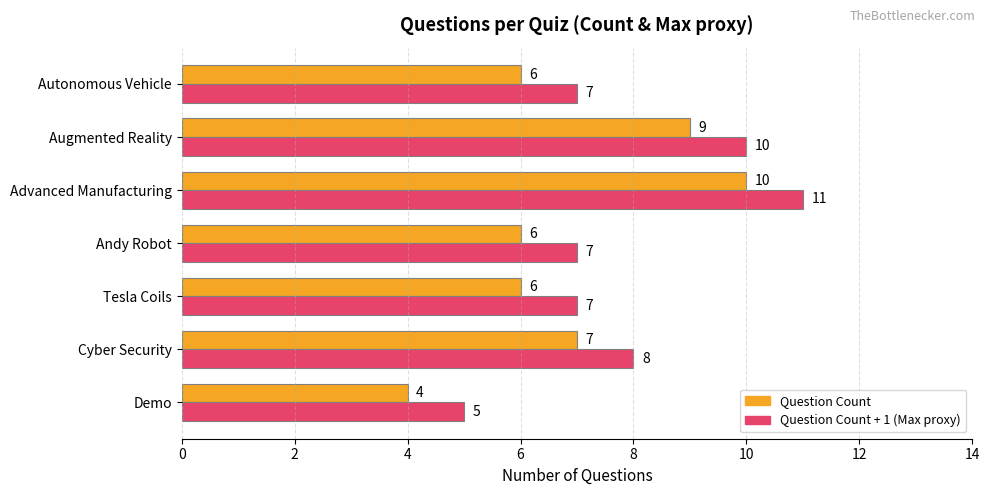

At which category is the sum across all series the highest?

Advanced Manufacturing